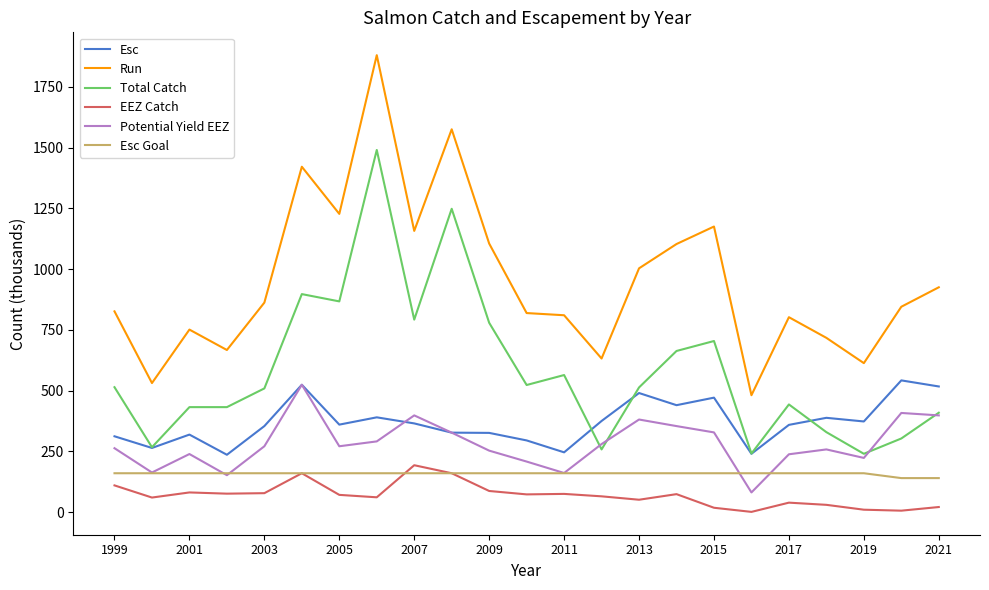

True or false: Esc Goal and Esc intersect in this chart.

False